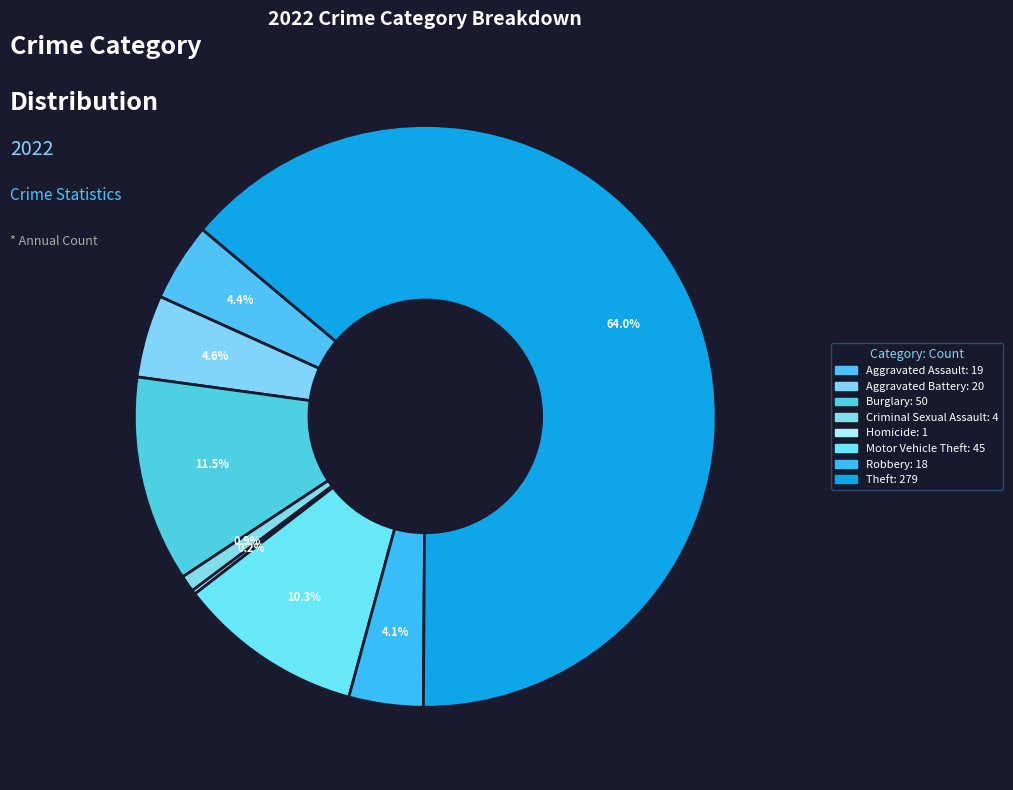

What is the largest slice in the pie chart?

Theft